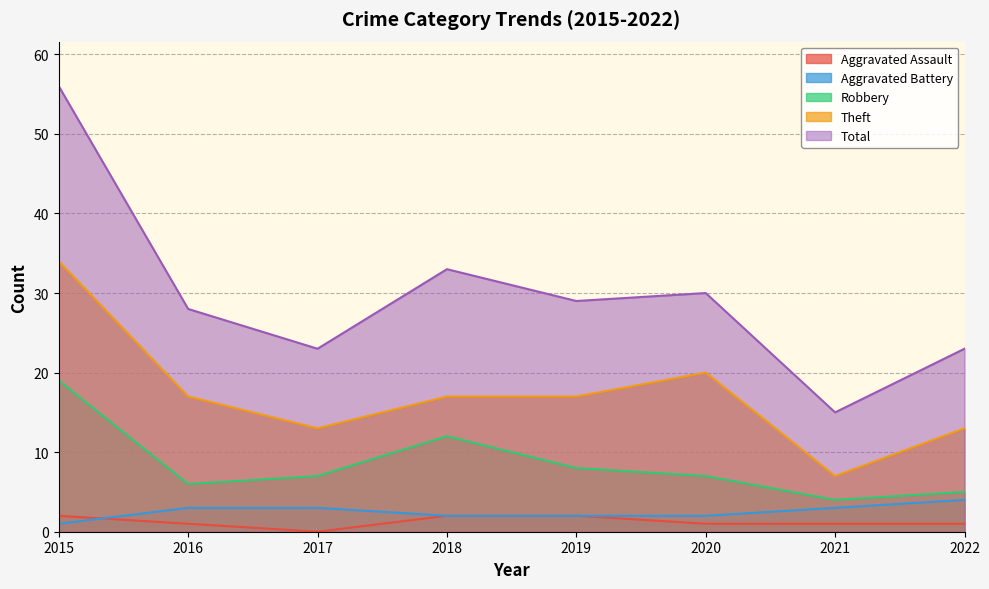

How many data points in Aggravated Battery are less than 3?

4